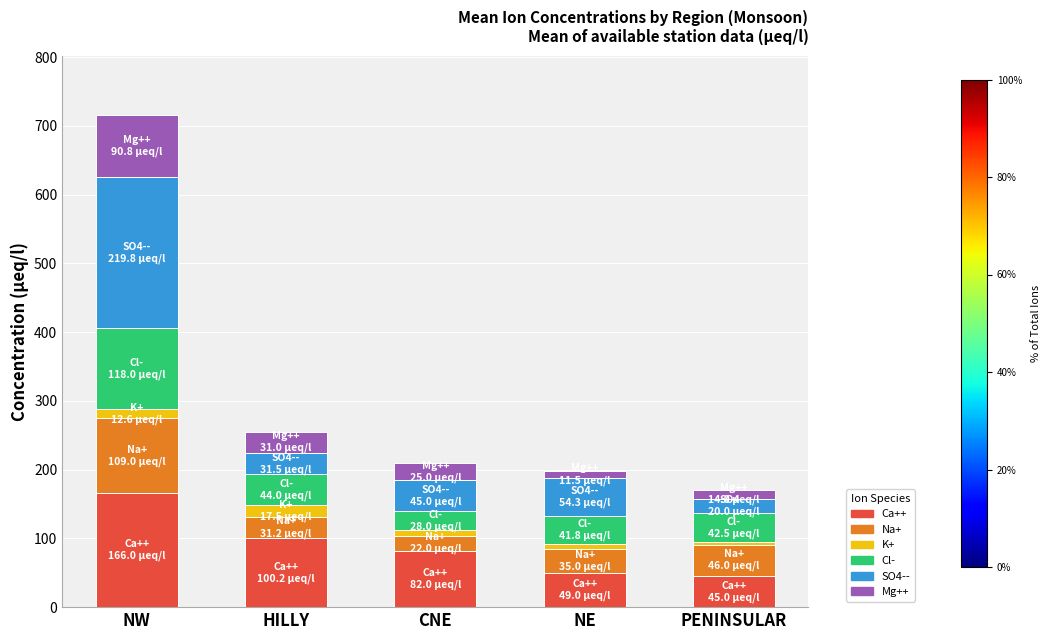

What is the total value across all series at HILLY?

255.5